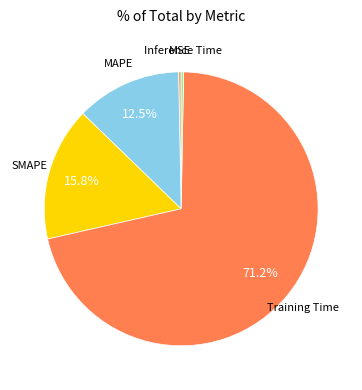

Is the sum of SMAPE and MSE greater than half?

No